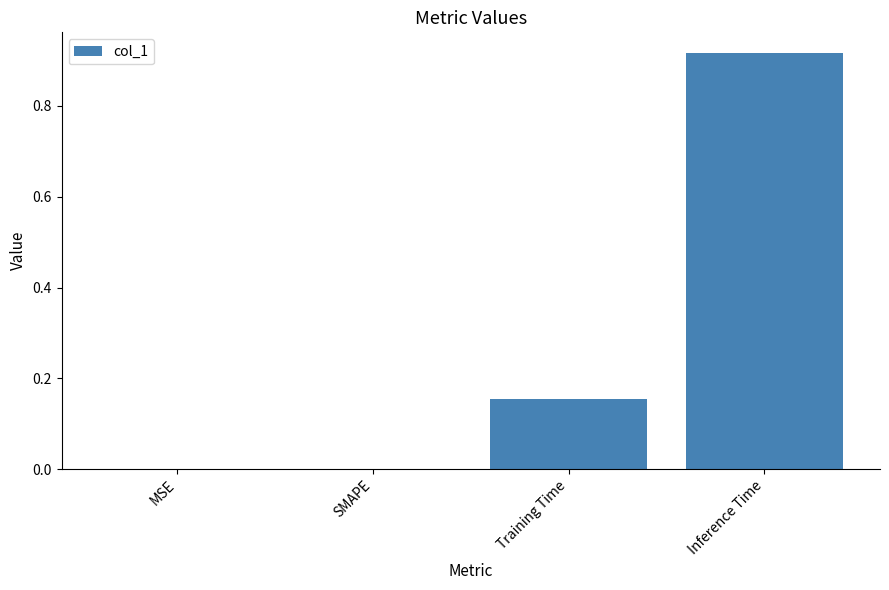

Which label corresponds to the largest value in the chart?

Inference Time